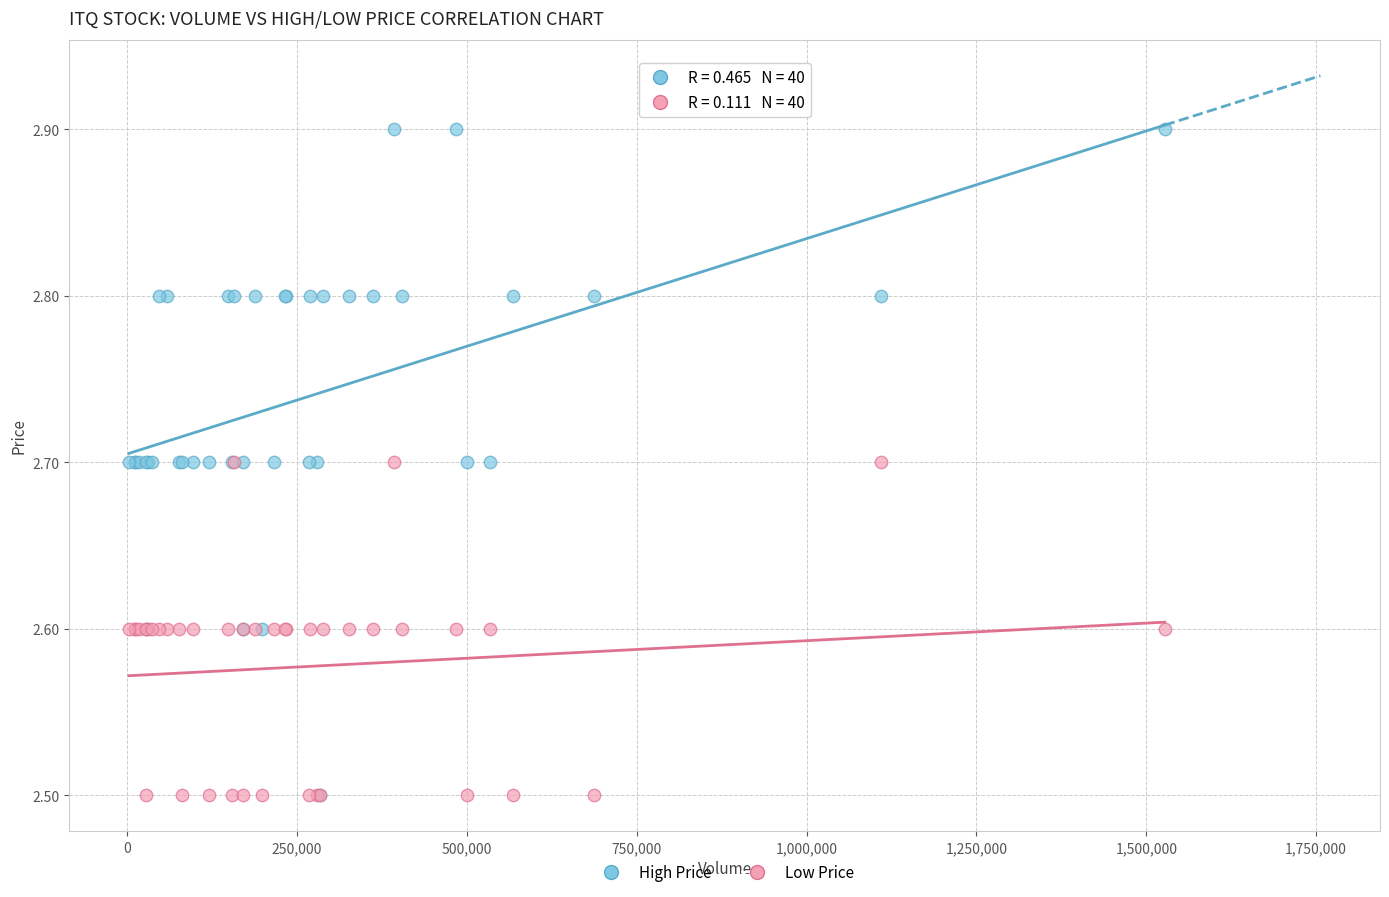

What are all the series names shown in the legend?

High Price, Low Price